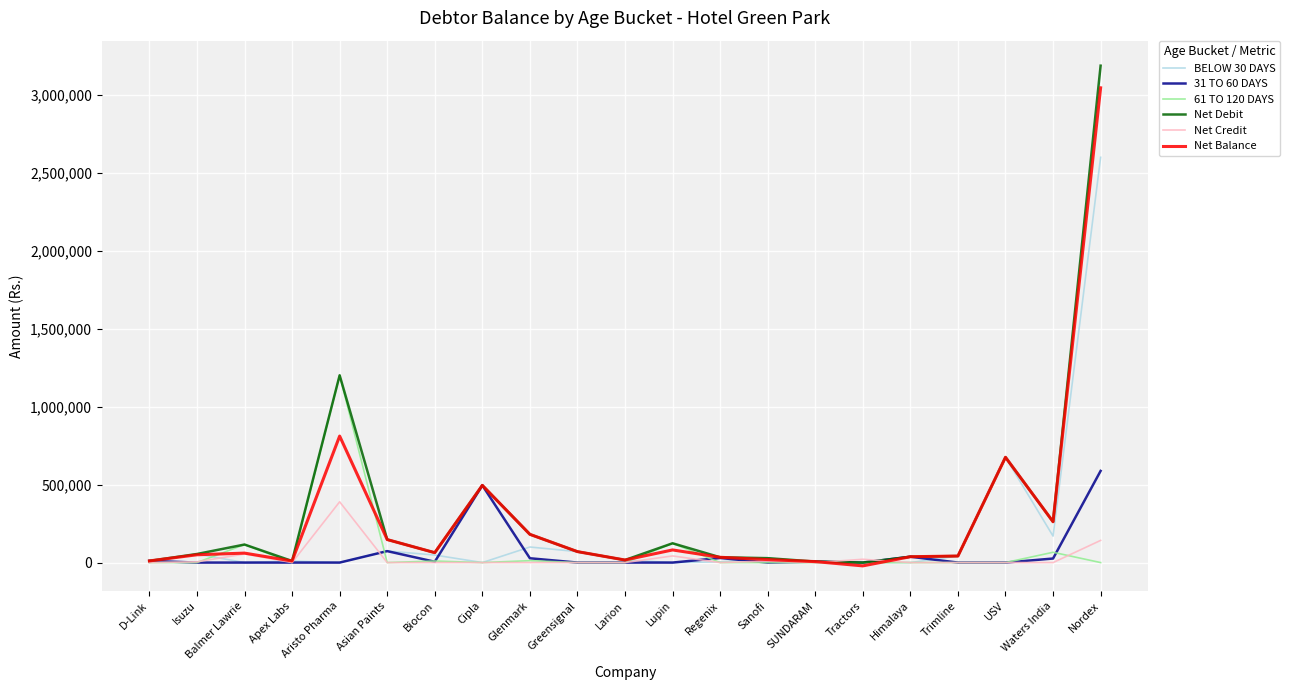

How many series are shown in this chart?

6